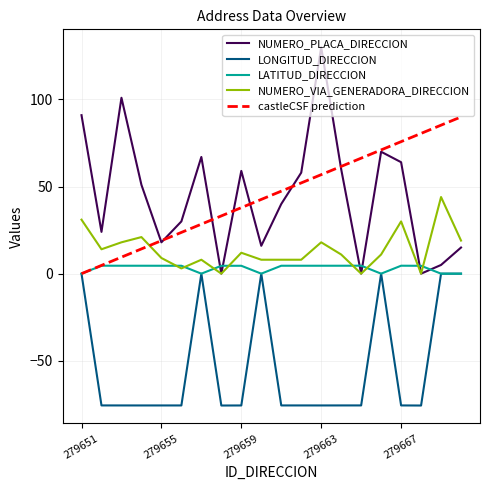

True or false: LONGITUD_DIRECCION and NUMERO_VIA_GENERADORA_DIRECCION intersect in this chart.

False